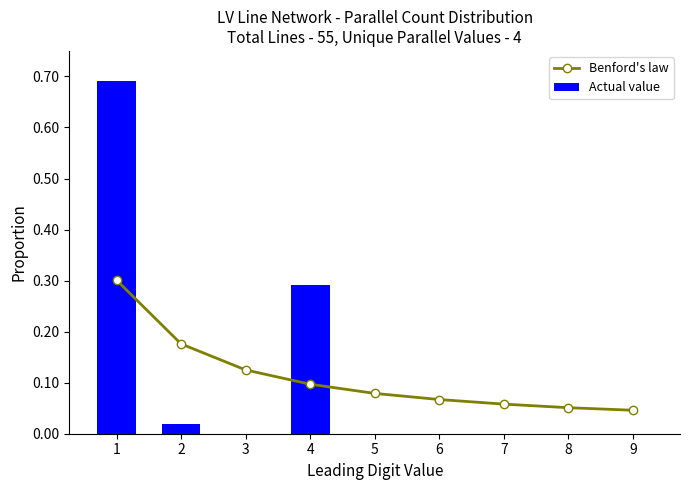

Is the value of Actual value at 3 greater than the value of Benford's law at 9?

No